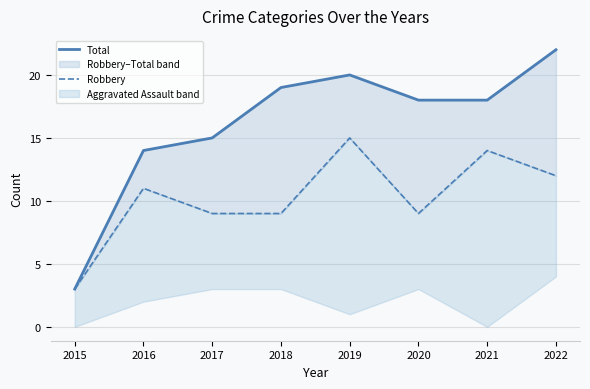

True or false: Total and Robbery cross at least once.

False